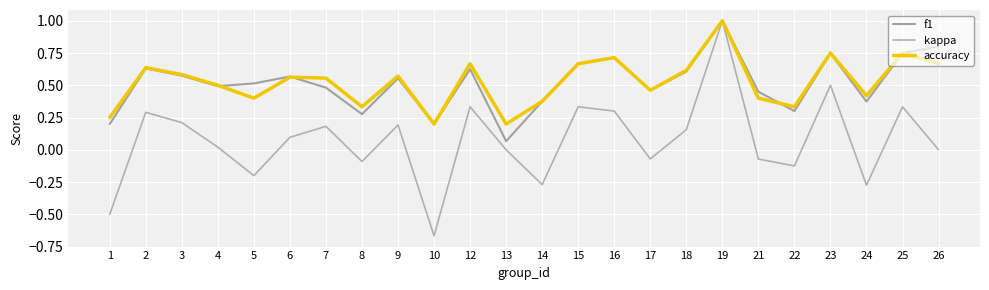

In accuracy, how many points are lower than both neighbors (excluding endpoints)?

7